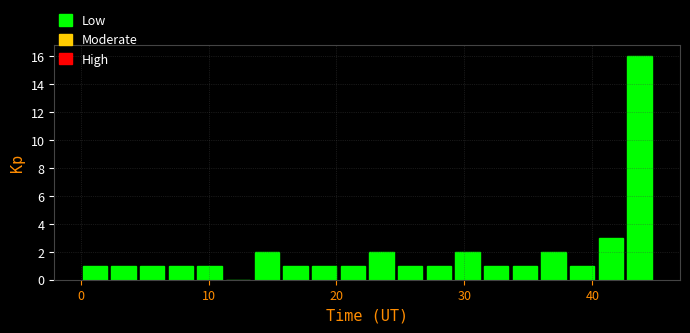

Around what value on the x-axis is the tallest bar? Give the approximate position of its centre, as read against the axis.

44